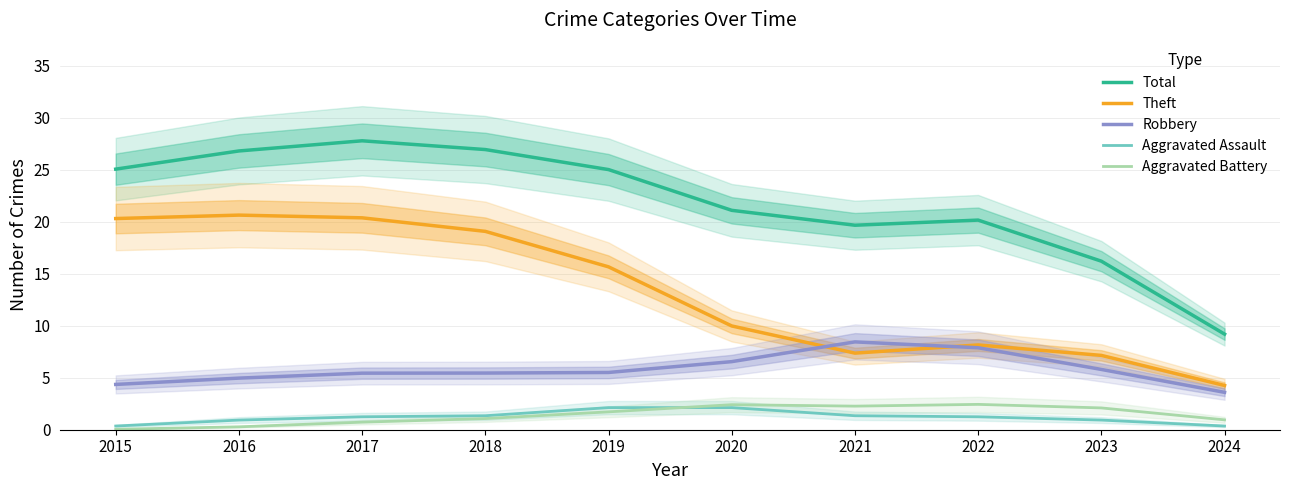

How many distinct data groups are displayed?

5